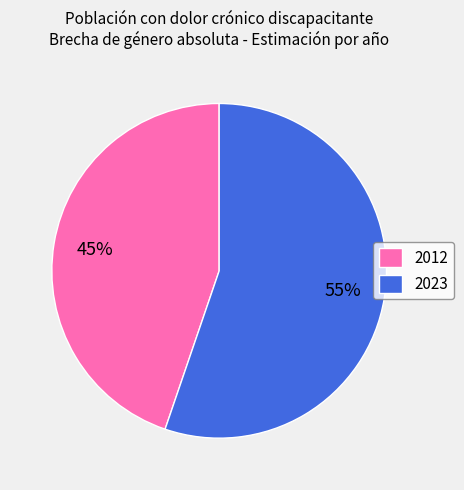

To the nearest percent, what is the difference between the 2023 and 2012 slice percentages?

10%